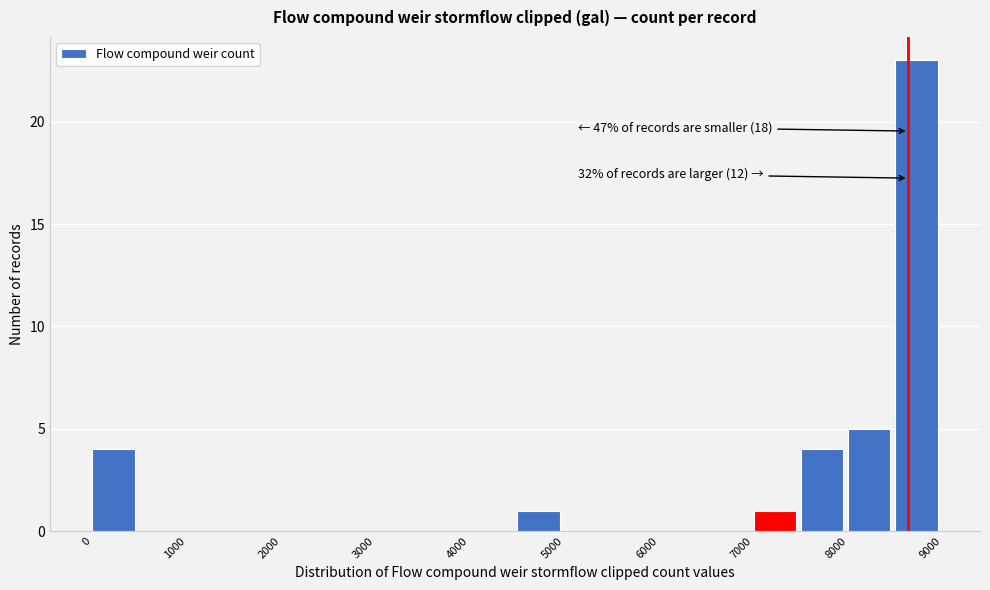

Over which range of the x-axis is the bar tallest?

8500 to 9000